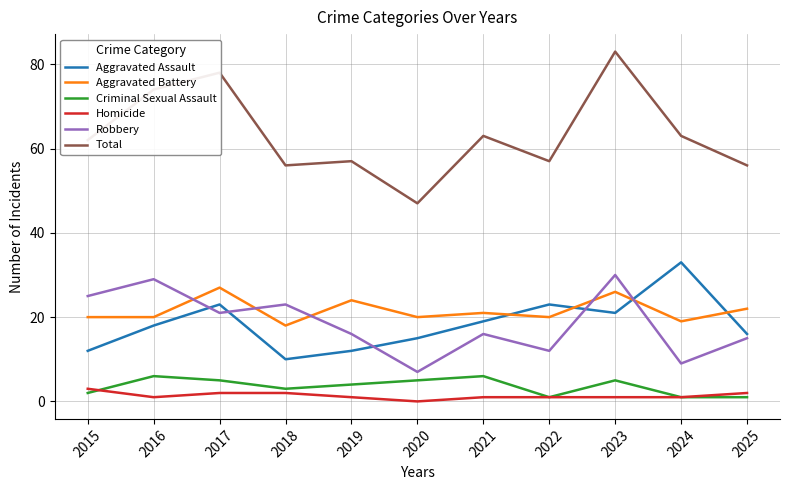

Reading left to right, list all the values displayed in this chart.

Aggravated Assault: 2015=12	2016=18	2017=23	2018=10	2019=12	2020=15	2021=19	2022=23	2023=21	2024=33	2025=16
Aggravated Battery: 2015=20	2016=20	2017=27	2018=18	2019=24	2020=20	2021=21	2022=20	2023=26	2024=19	2025=22
Criminal Sexual Assault: 2015=2	2016=6	2017=5	2018=3	2019=4	2020=5	2021=6	2022=1	2023=5	2024=1	2025=1
Homicide: 2015=3	2016=1	2017=2	2018=2	2019=1	2020=0	2021=1	2022=1	2023=1	2024=1	2025=2
Robbery: 2015=25	2016=29	2017=21	2018=23	2019=16	2020=7	2021=16	2022=12	2023=30	2024=9	2025=15
Total: 2015=62	2016=74	2017=78	2018=56	2019=57	2020=47	2021=63	2022=57	2023=83	2024=63	2025=56